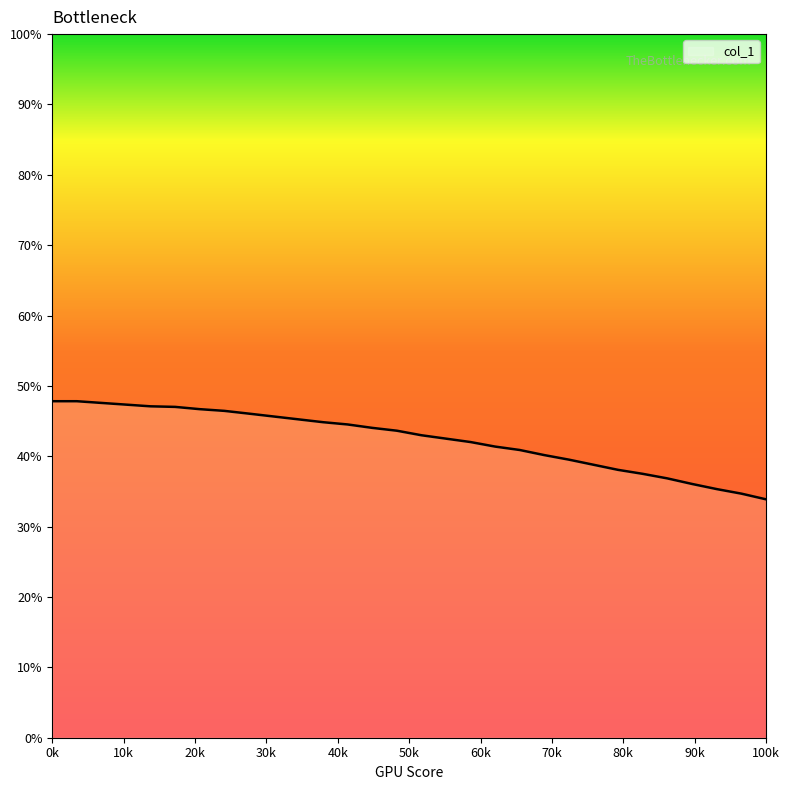

How many categories are shown in the chart?

30